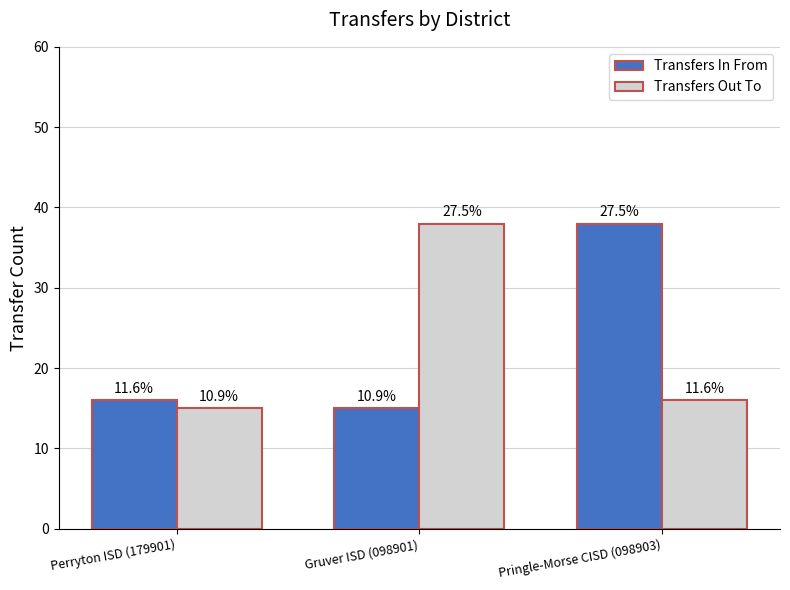

What is the value of the Transfers In From bar at the 2nd from the left?

15